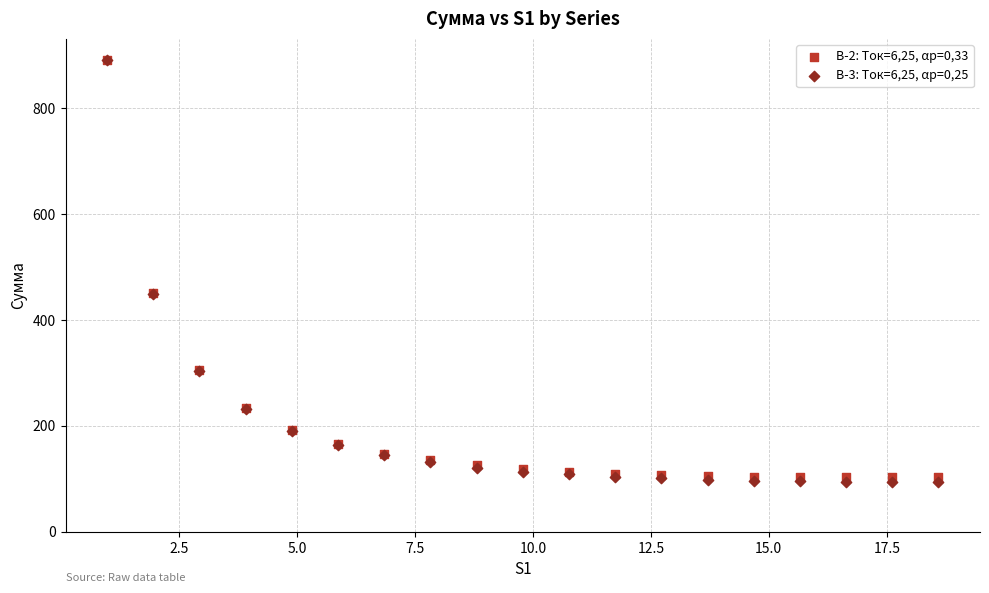

What are all the series names shown in the legend?

В-2: Tок=6,25, αр=0,33, В-3: Tок=6,25, αр=0,25